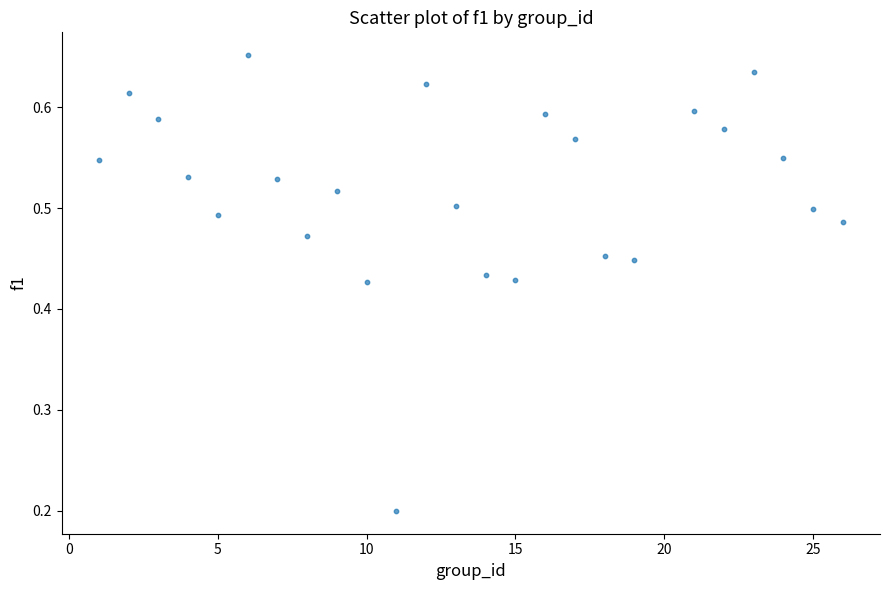

What is the range of X values (max minus min)?

25.0